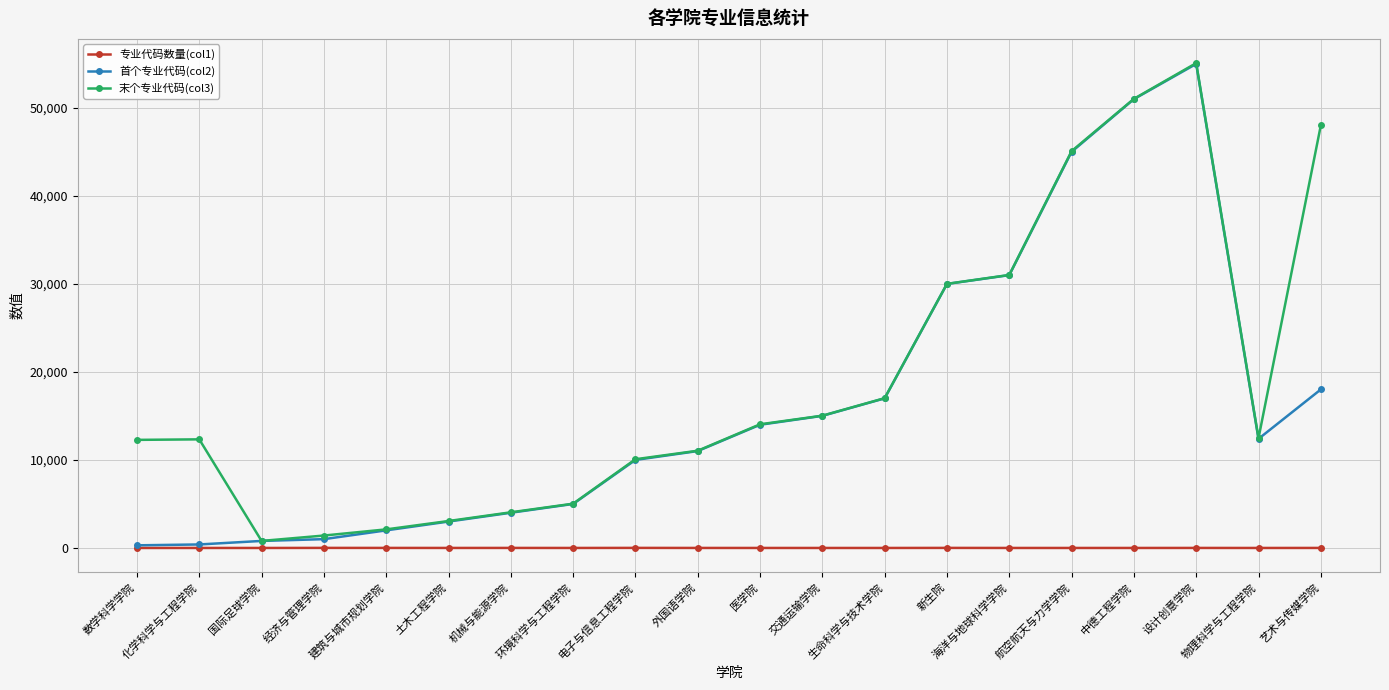

Is this an area chart (filled region under the line)?

No